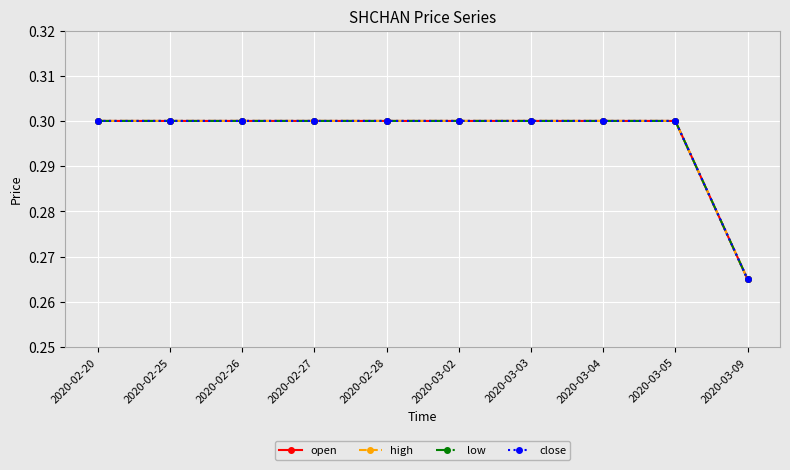

The value of open at 2020-03-04 is 0.5. True or false?

False